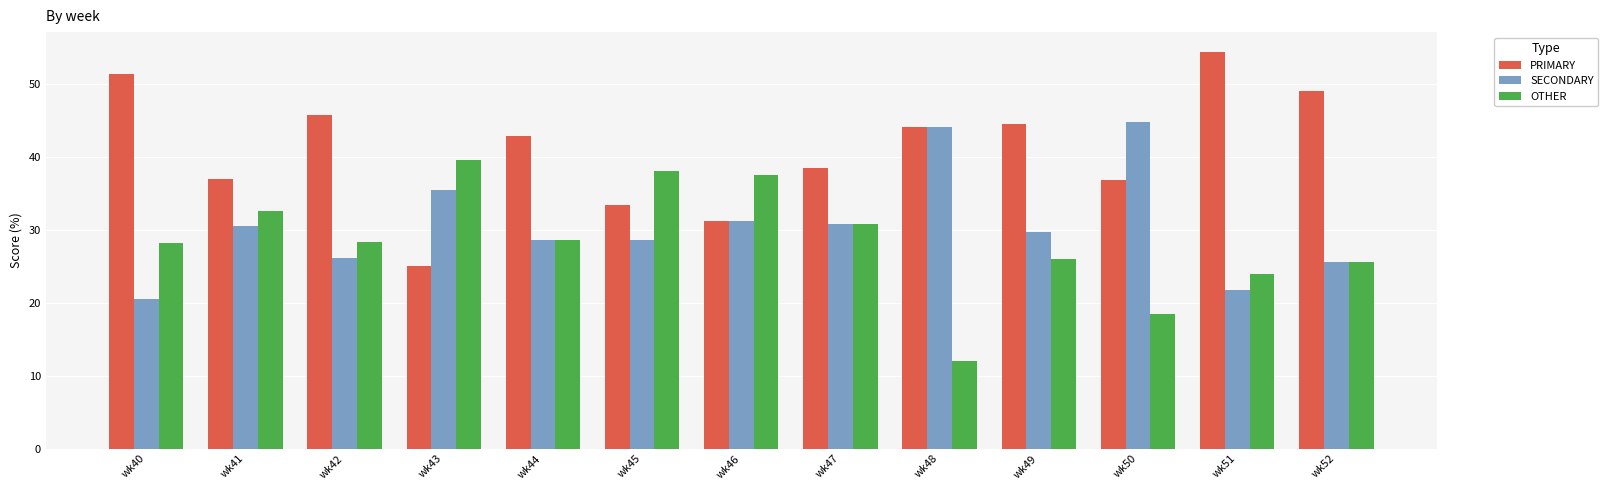

Where does the SECONDARY series first go above 29?

wk41